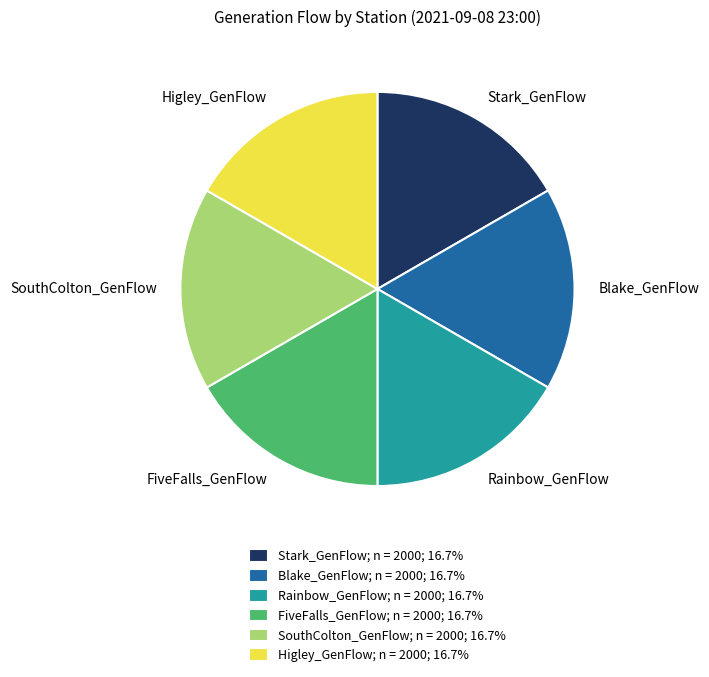

Do Stark_GenFlow; n = 2000; 16.7% and SouthColton_GenFlow; n = 2000; 16.7% together represent more than half of the pie?

No